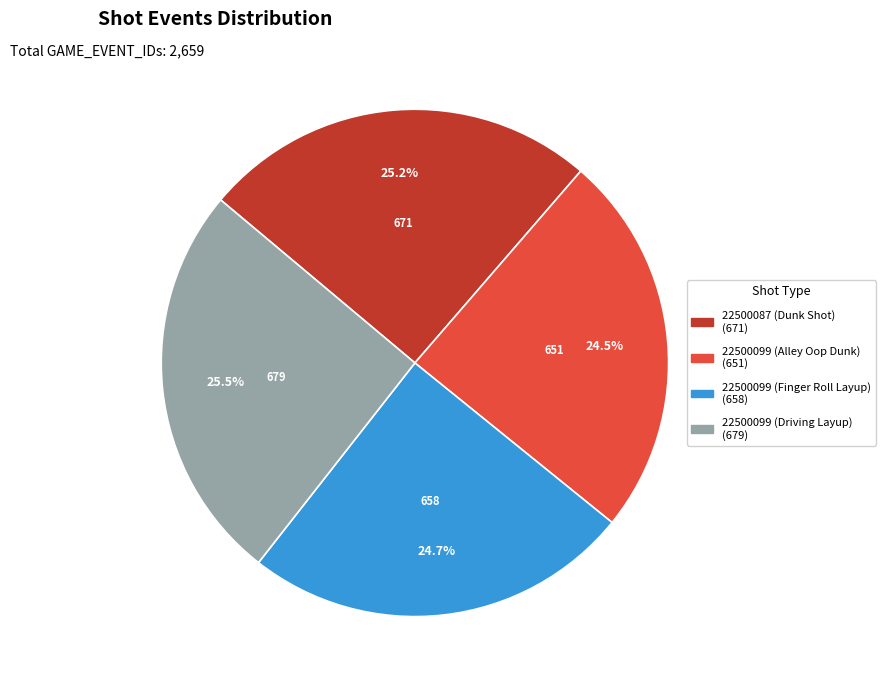

What is the ratio of the value at 22500099 (Finger Roll Layup) to the value at 22500087 (Dunk Shot)?

1.0